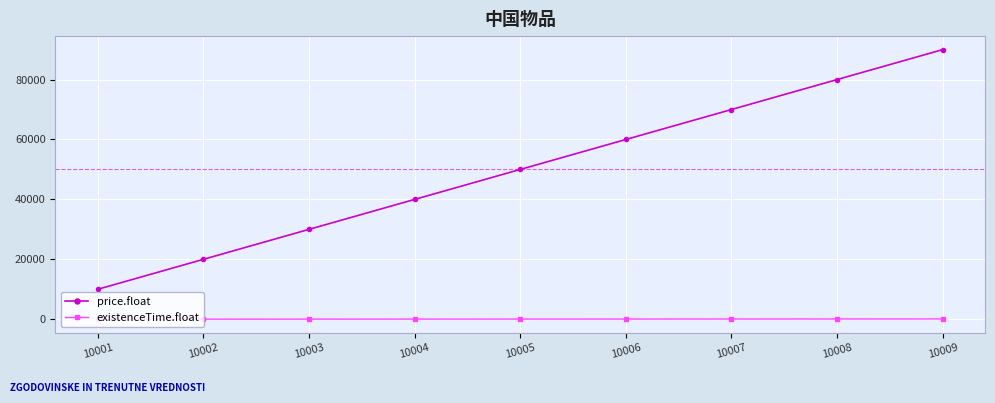

Rank the series at 10003 from highest to lowest value.

price.float, existenceTime.float